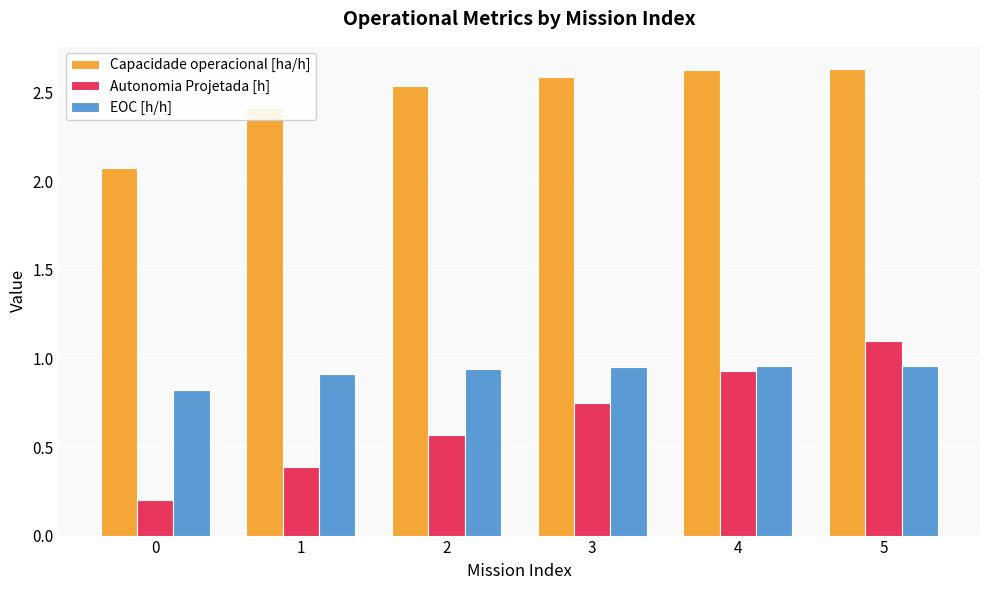

Which series has the largest range (max minus min)?

Autonomia Projetada [h]